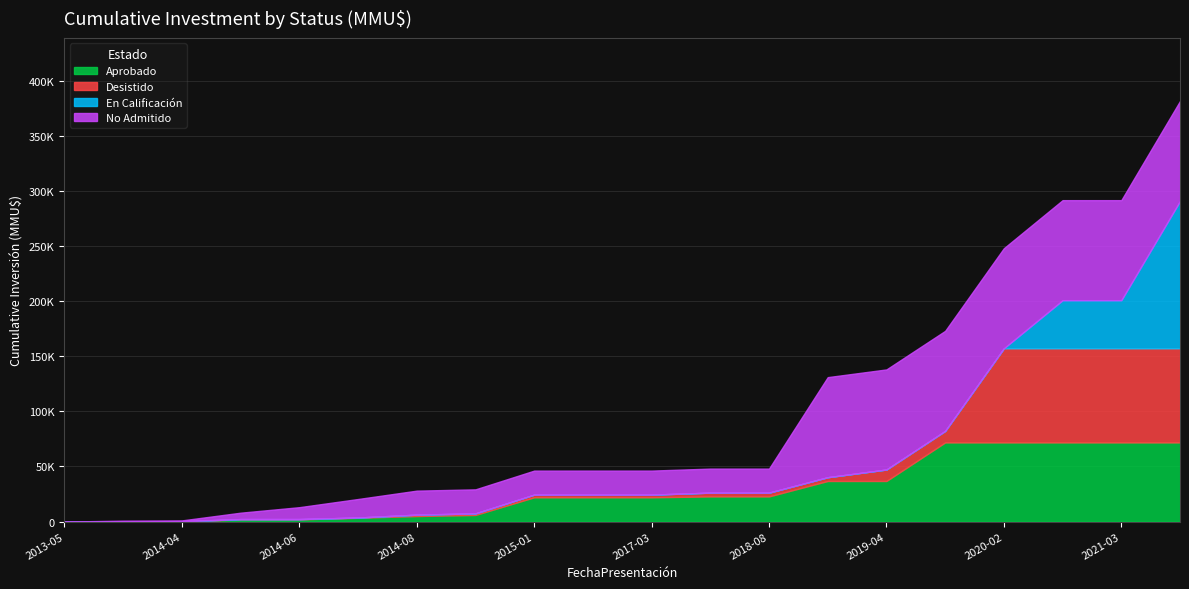

Reading left to right, transcribe all the data shown in this chart.

Aprobado: 0	0	0	2000	2000	3415	5011	6011	22011	22011	22011	22815	22815	36815	36815	71815	71815	71815	71815	71815
Desistido: 0	0	250	250	250	250	1250	1425	2425	2425	2425	3425	3425	3425	10425	10425	85425	85425	85425	85425
En Calificación: 0	0	0	0	0	0	0	0	0	0	0	0	0	0	0	0	0	43600	43600	133600
No Admitido: 0	800	800	5800	10800	16800	21800	21800	21800	21816	21816	21816	21816	90816	90816	90816	90816	90816	90816	90816